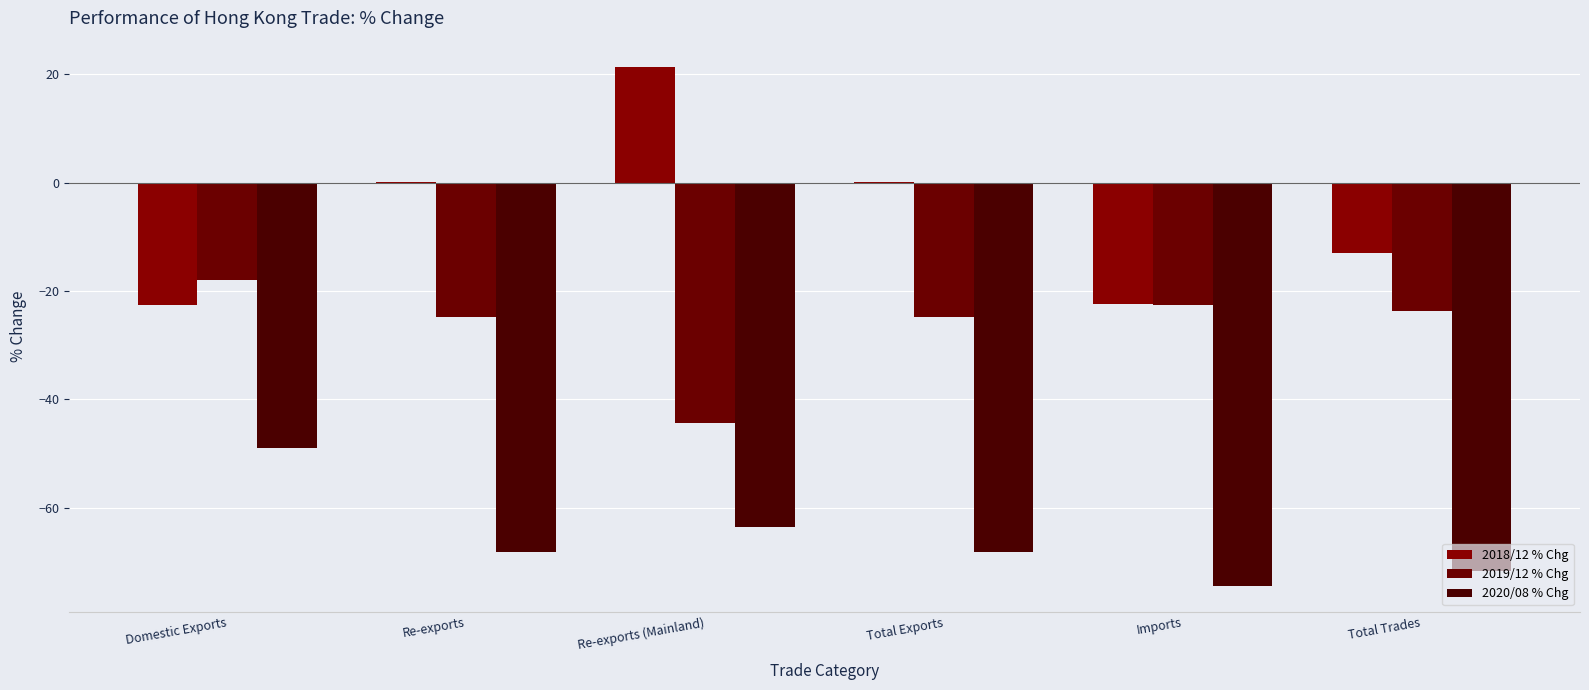

Reading right to left, extract all data points from this chart.

2018/12 % Chg: Total Trades=-13.0	Imports=-22.4	Total Exports=0.1	Re-exports (Mainland)=21.4	Re-exports=0.1	Domestic Exports=-22.5
2019/12 % Chg: Total Trades=-23.6	Imports=-22.5	Total Exports=-24.8	Re-exports (Mainland)=-44.4	Re-exports=-24.8	Domestic Exports=-17.9
2020/08 % Chg: Total Trades=-71.7	Imports=-74.4	Total Exports=-68.1	Re-exports (Mainland)=-63.5	Re-exports=-68.2	Domestic Exports=-49.0